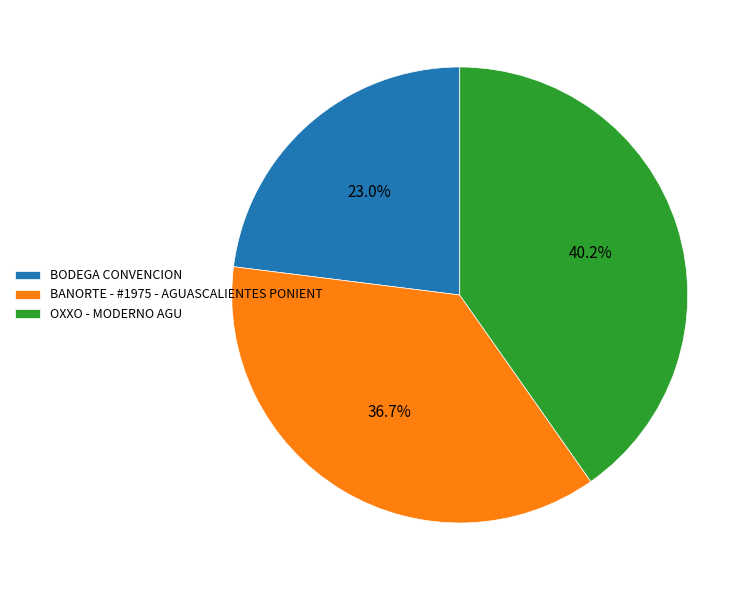

Is it true that BANORTE - #1975 - AGUASCALIENTES PONIENT is 37% of the pie?

True